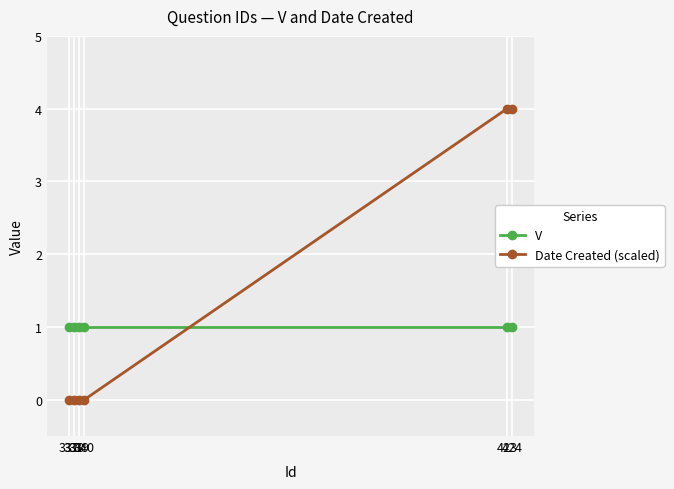

What is the value of the V point at the 5th from the left?

1